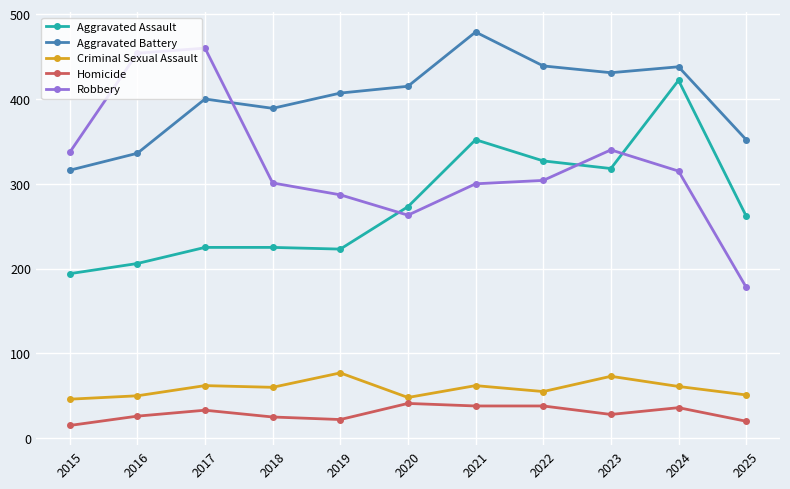

True or false: Aggravated Battery has more than 1 points higher than both neighbors.

True